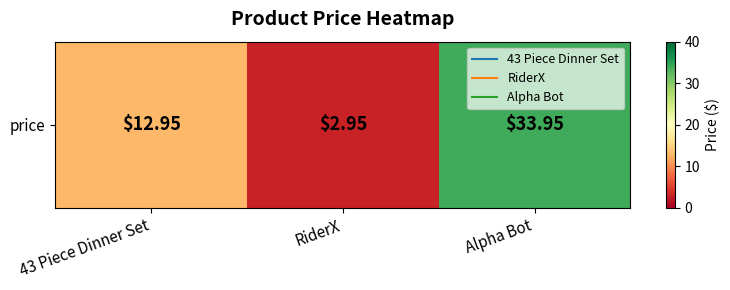

What is the greatest value displayed?

34.0